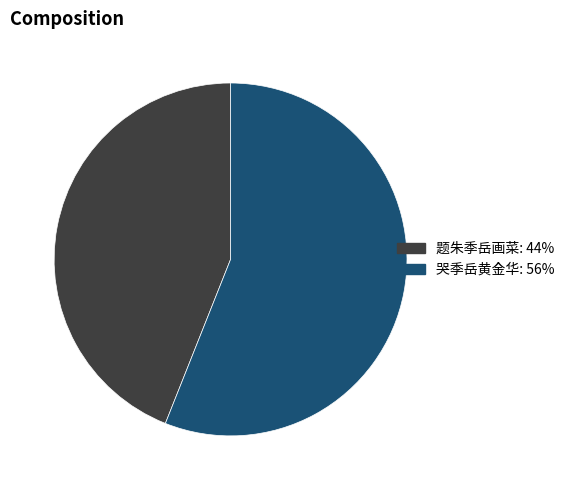

Do 哭季岳黄金华 and 题朱季岳画菜 together represent more than half of the pie?

Yes